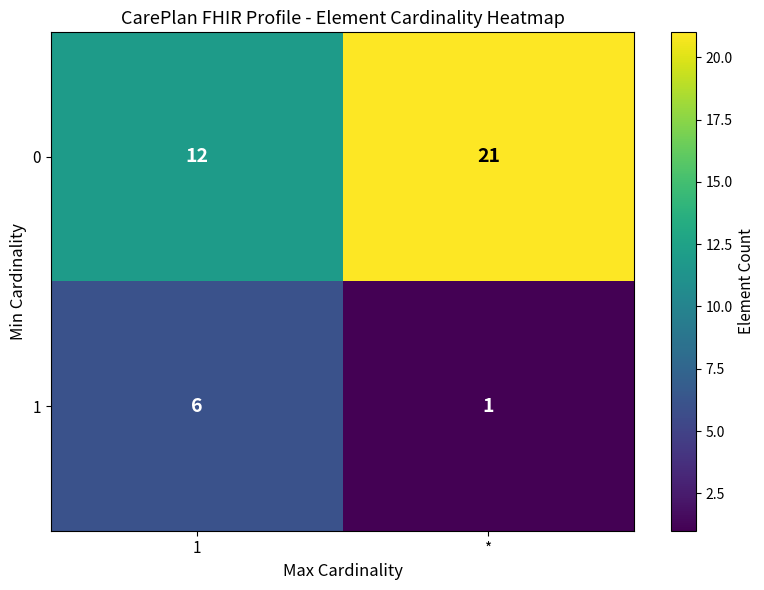

Is it true that 1 equals 6 at 1?

True